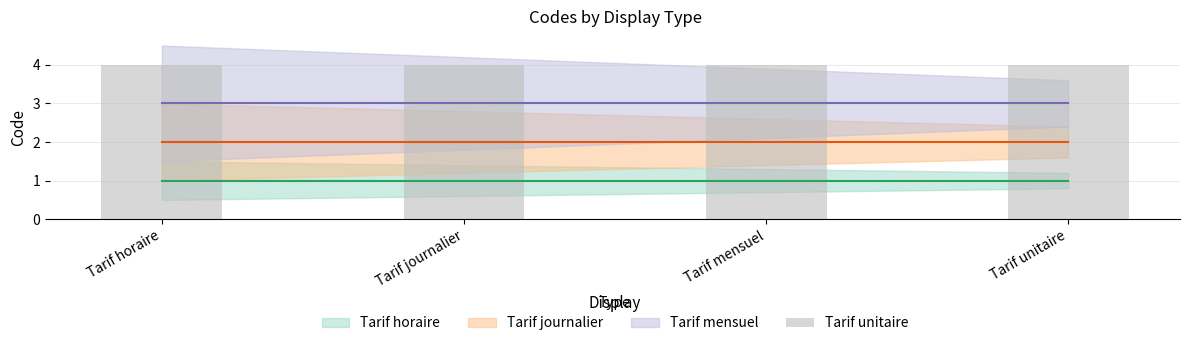

Between Tarif mensuel and Tarif horaire, which is larger?

Tarif mensuel